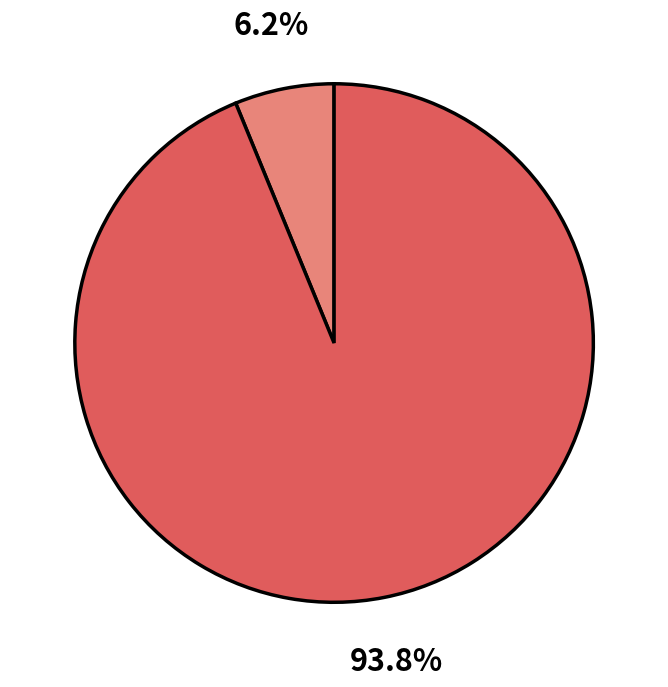

Is there a majority slice in this chart?

Yes